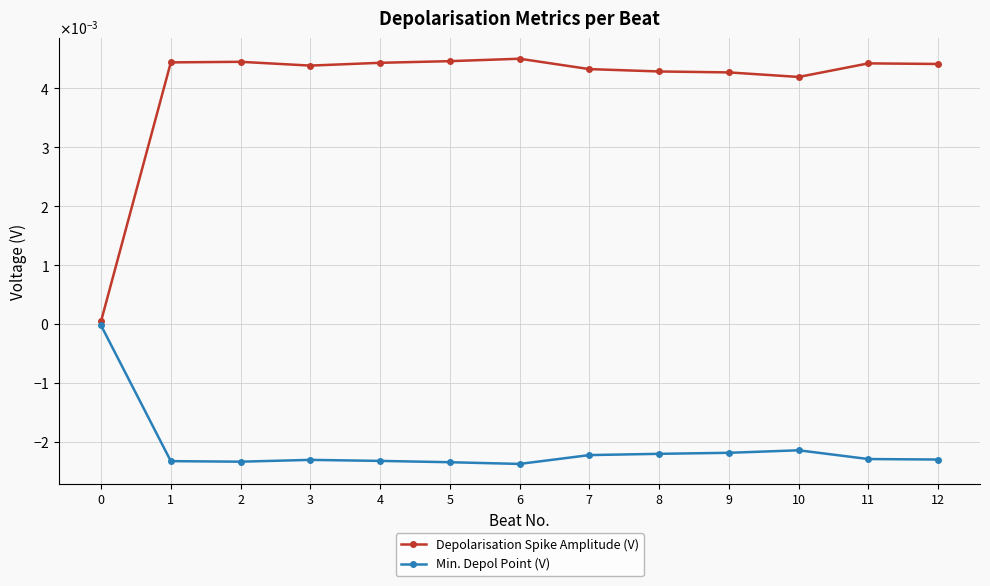

True or false: Min. Depol Point (V) and Depolarisation Spike Amplitude (V) intersect in this chart.

False